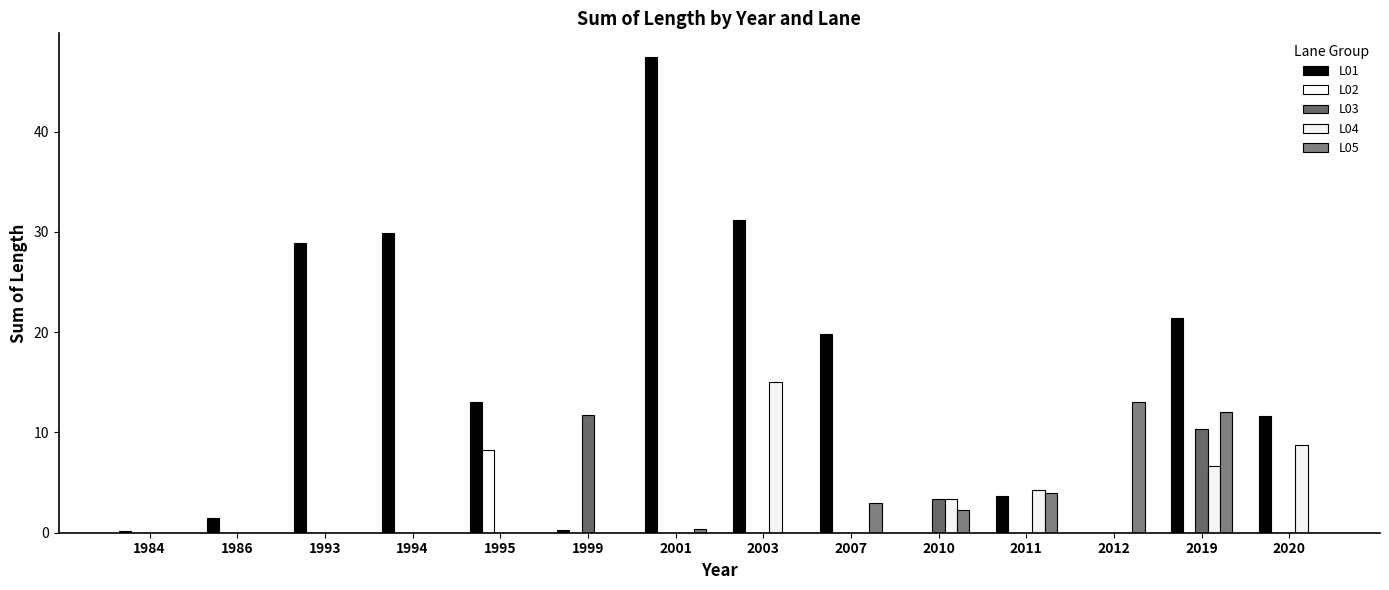

Which series has the largest total across all categories?

L01